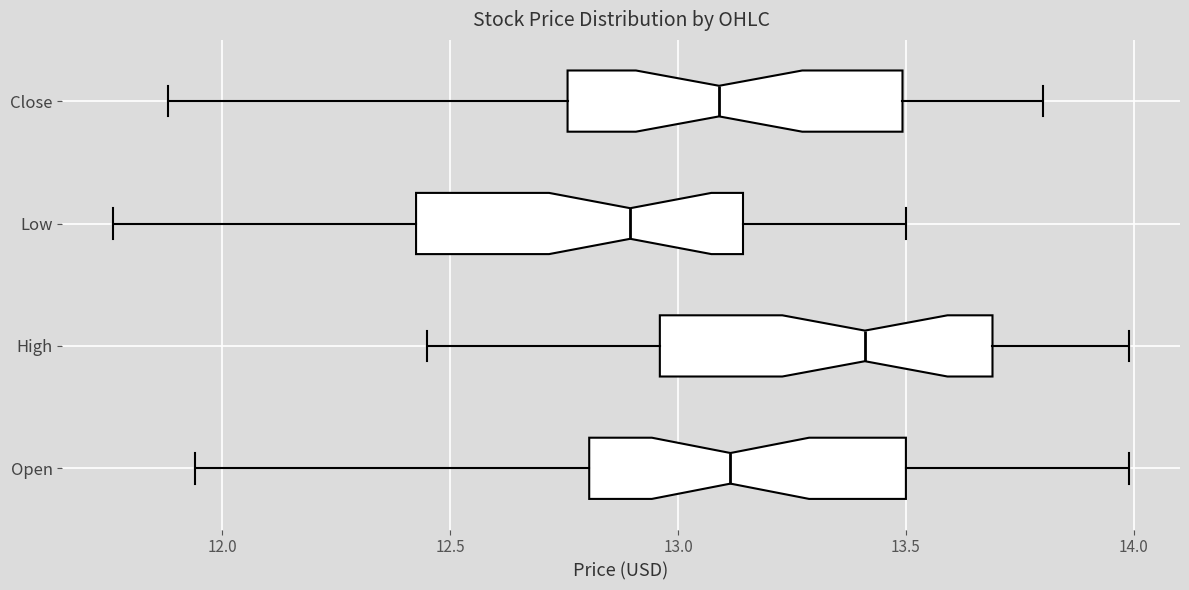

Reading bottom to top, transcribe this box plot: for each box, give where its median line is, the range the box spans, and where its two whiskers end, as read against the x-axis. The values are not printed on the chart, so give them approximately, as read against the axis.

Open: median 13.10, box 12.80 to 13.50, whiskers 11.95 to 14.00
High: median 13.40, box 12.95 to 13.70, whiskers 12.45 to 14.00
Low: median 12.90, box 12.45 to 13.15, whiskers 11.75 to 13.50
Close: median 13.10, box 12.75 to 13.50, whiskers 11.90 to 13.80